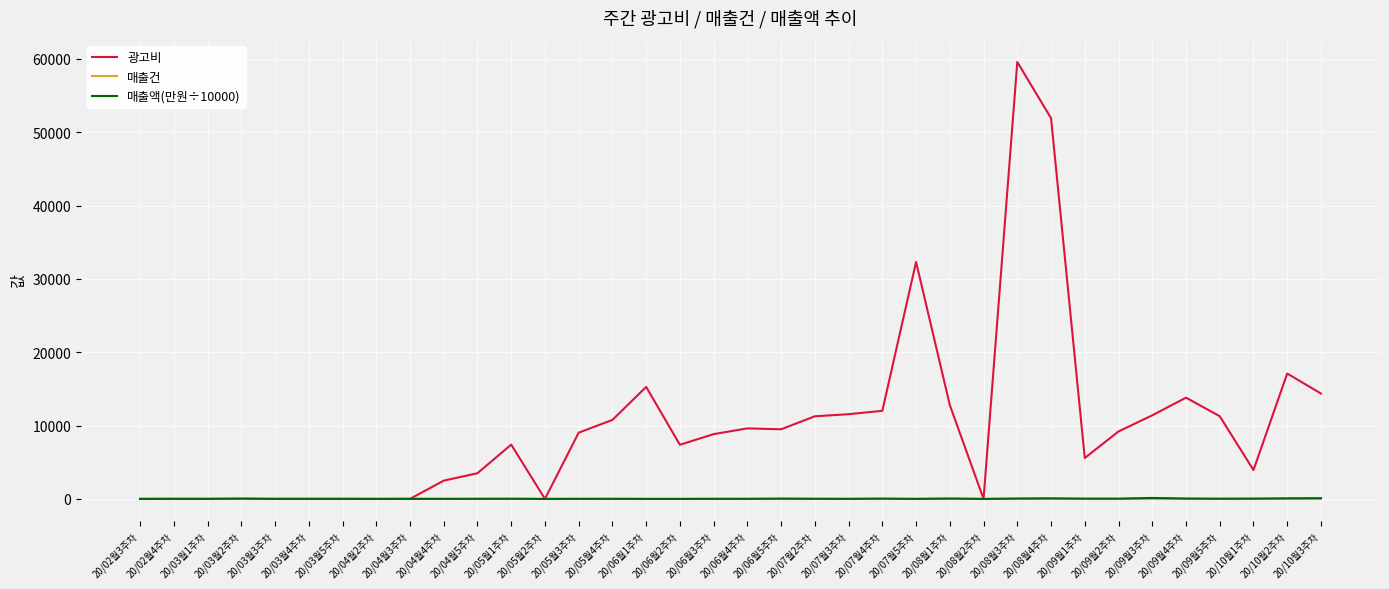

Which series has the widest spread of values?

광고비